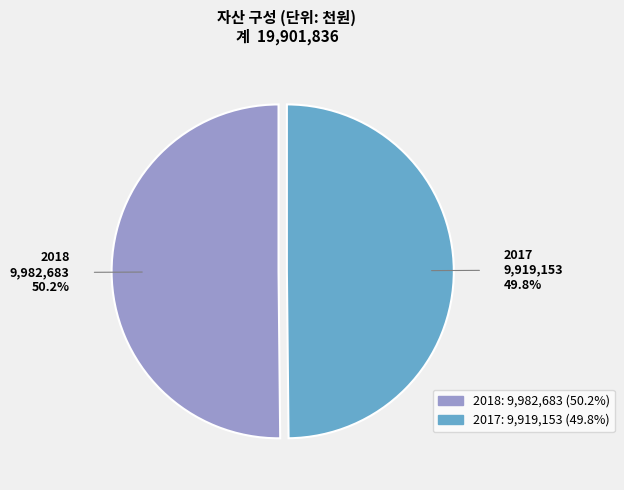

Is it true that 2018 is 41% of the pie?

False